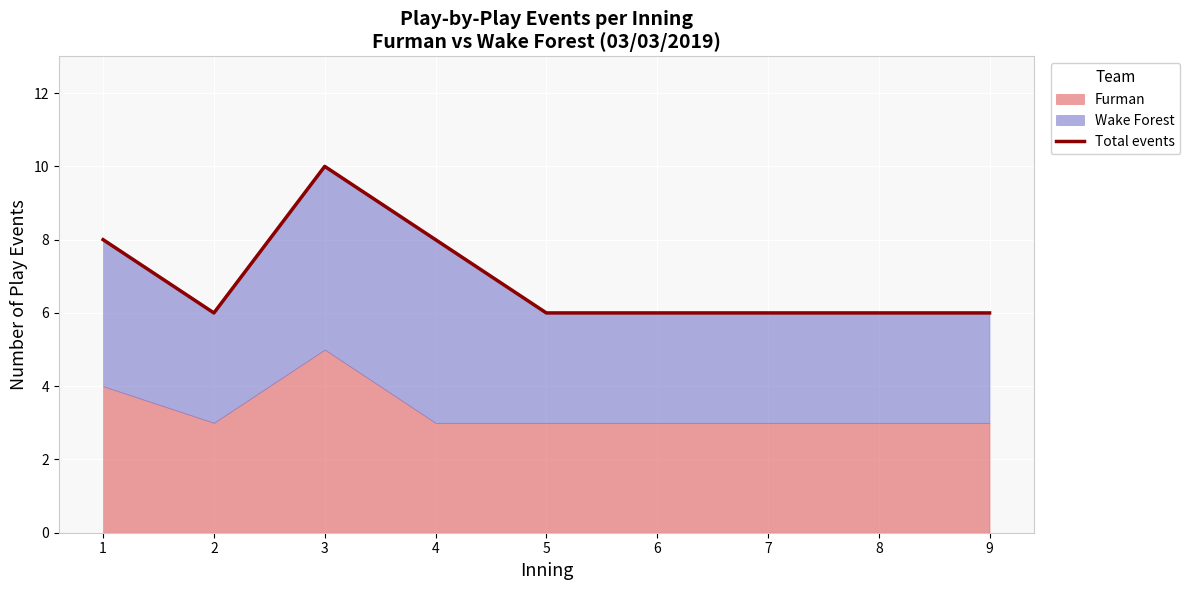

Count the number of categories in the chart.

9